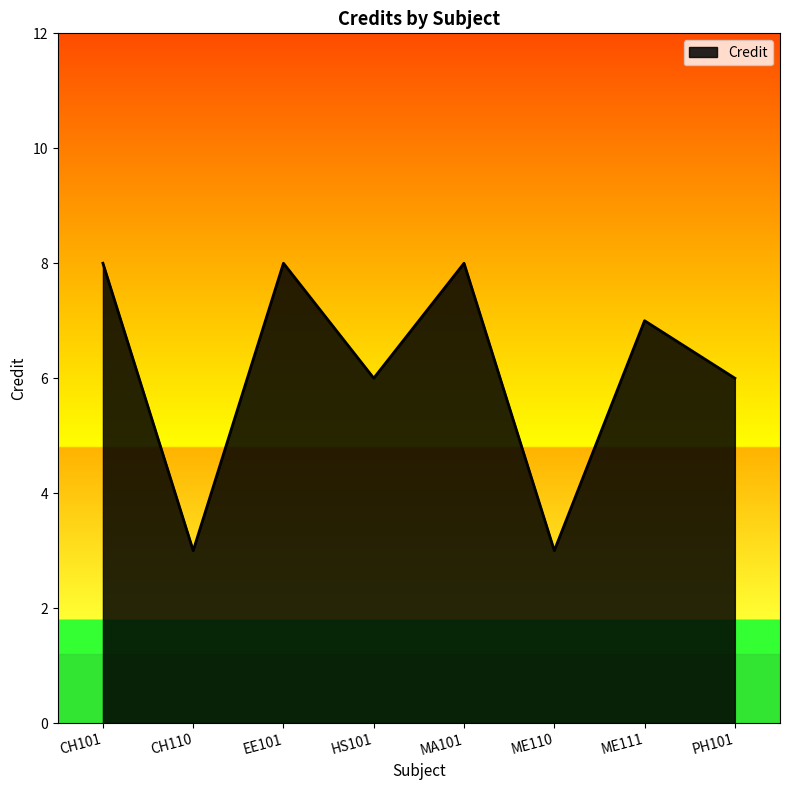

Does the chart have visible grid lines?

No